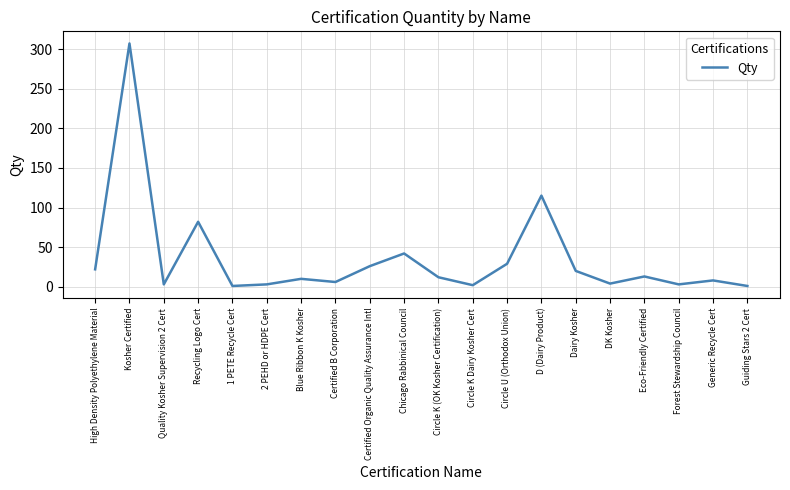

At which label is the value closest to 154?

D (Dairy Product)